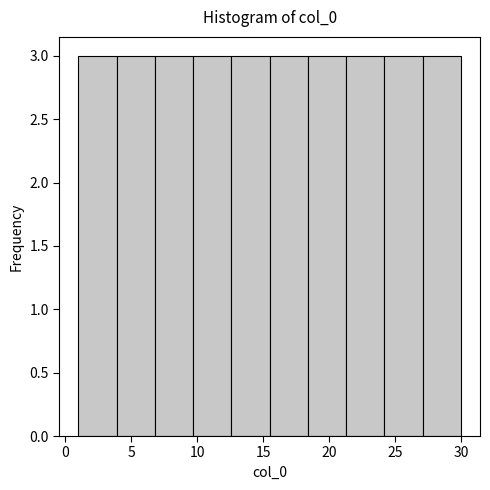

Reading left to right, list every bar in this chart as the range it spans on the x-axis followed by its height. Neither the bar edges nor the heights are printed on the chart, so give them approximately, as read against the axes.

1.0 to 3.9: 3
3.9 to 6.8: 3
6.8 to 9.7: 3
9.7 to 12.6: 3
12.6 to 15.5: 3
15.5 to 18.4: 3
18.4 to 21.3: 3
21.3 to 24.2: 3
24.2 to 27.1: 3
27.1 to 30.0: 3